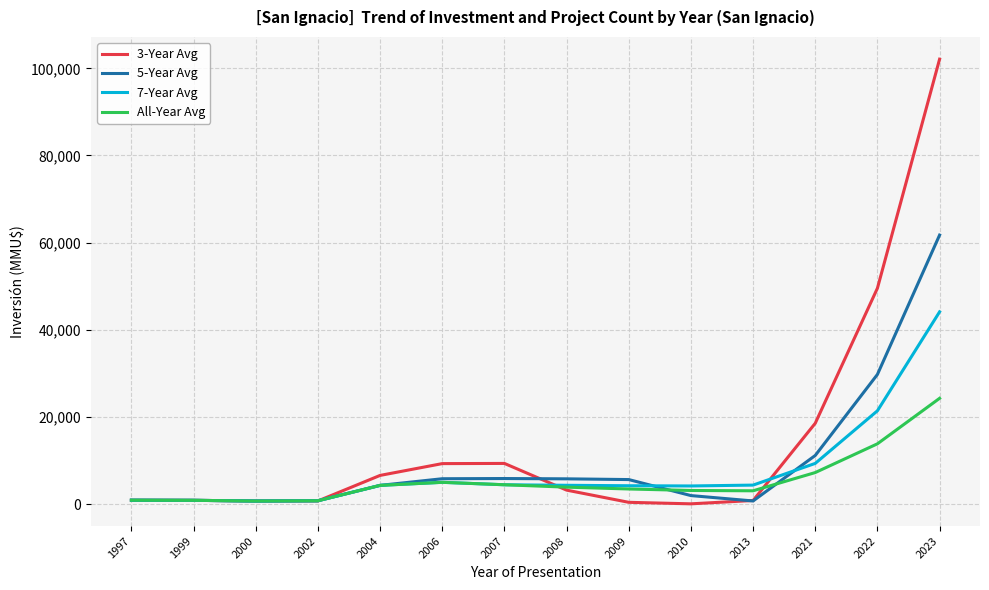

Rank the series at 2021 from lowest to highest value.

All-Year Avg, 7-Year Avg, 5-Year Avg, 3-Year Avg